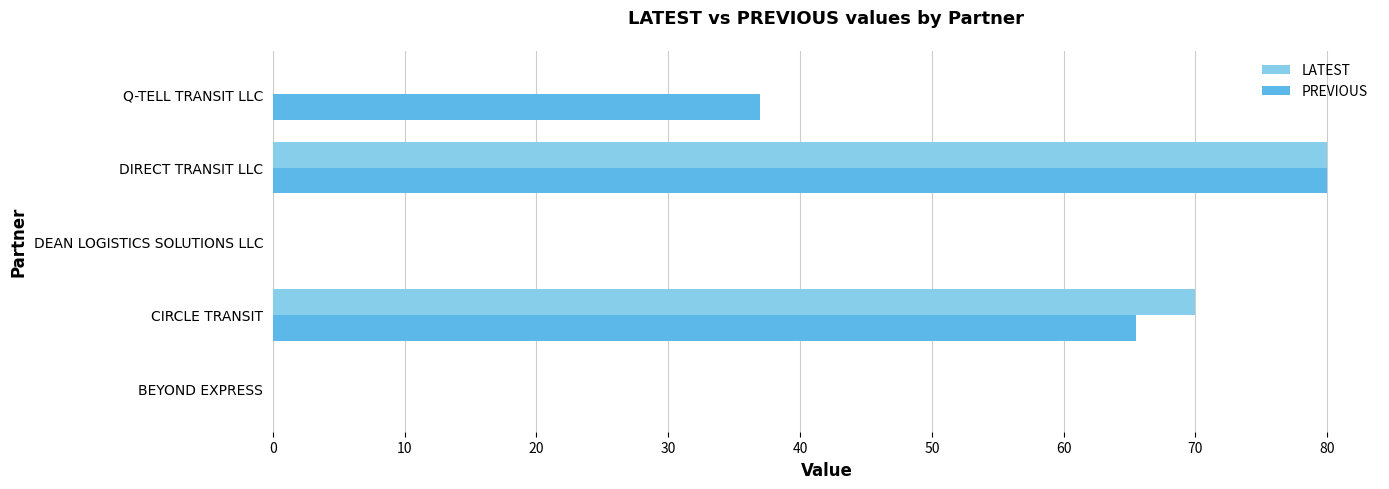

Count the number of data series in this chart.

2